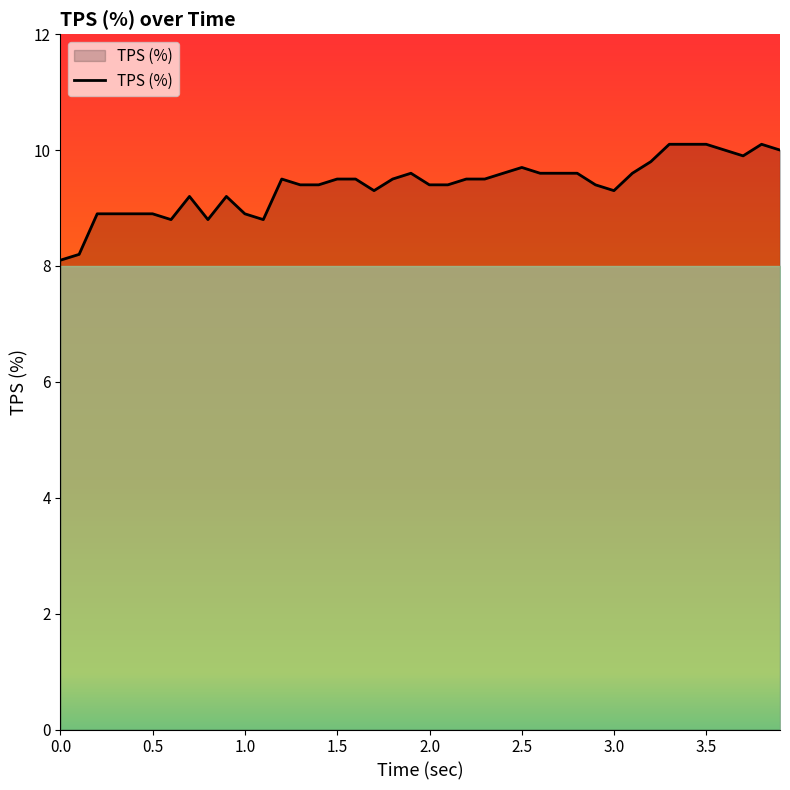

What is the maximum value shown in the chart?

10.1